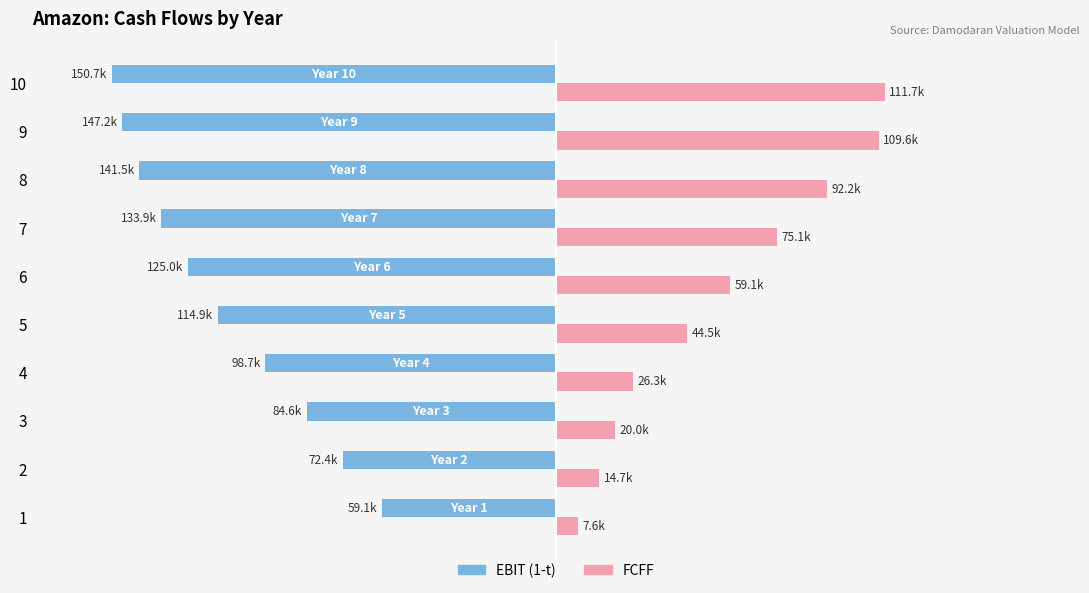

What are all the series names shown in the legend?

EBIT (1-t), FCFF